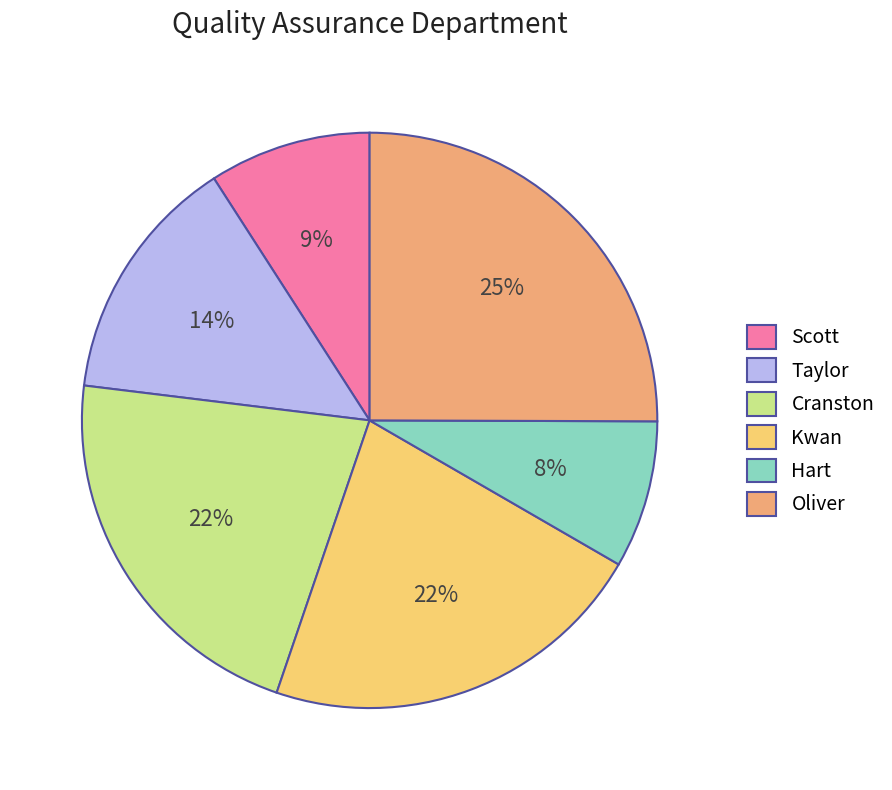

What is the largest slice in the pie chart?

Oliver